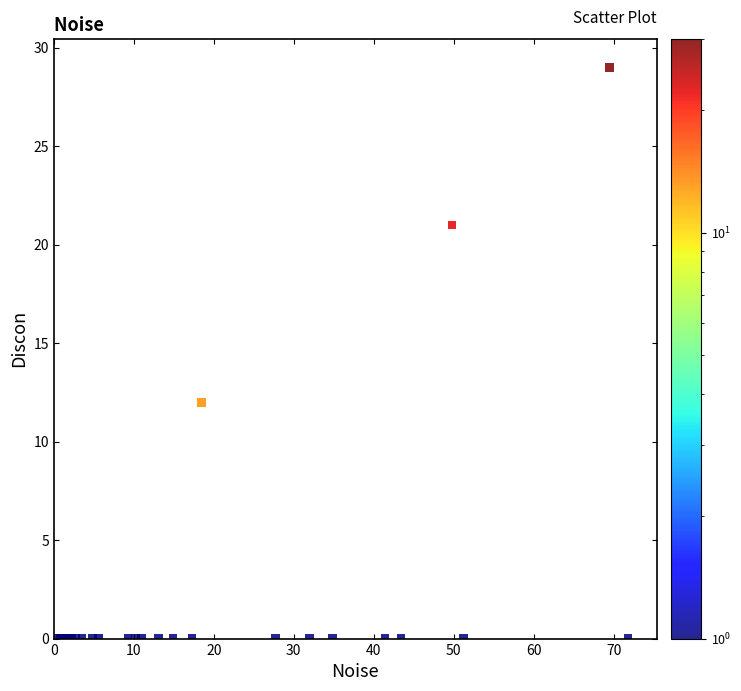

What Y value in the scatter plot is closest to 14?

12